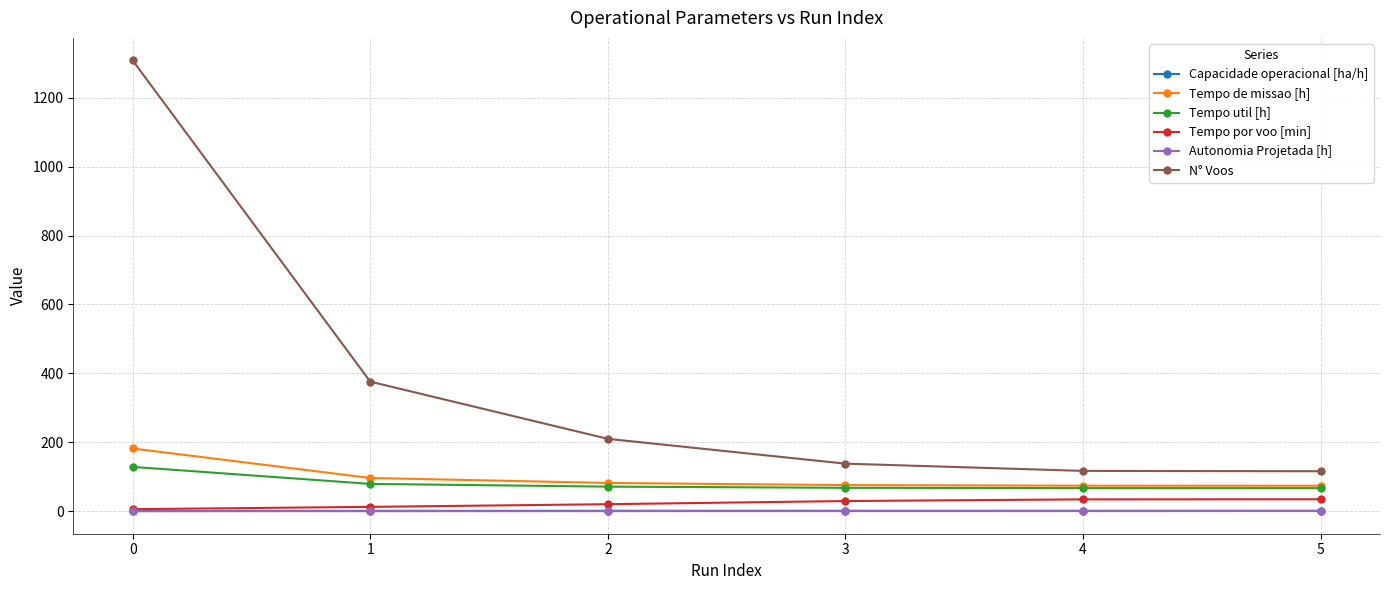

True or false: Tempo de missao [h] and Autonomia Projetada [h] cross at least once.

False